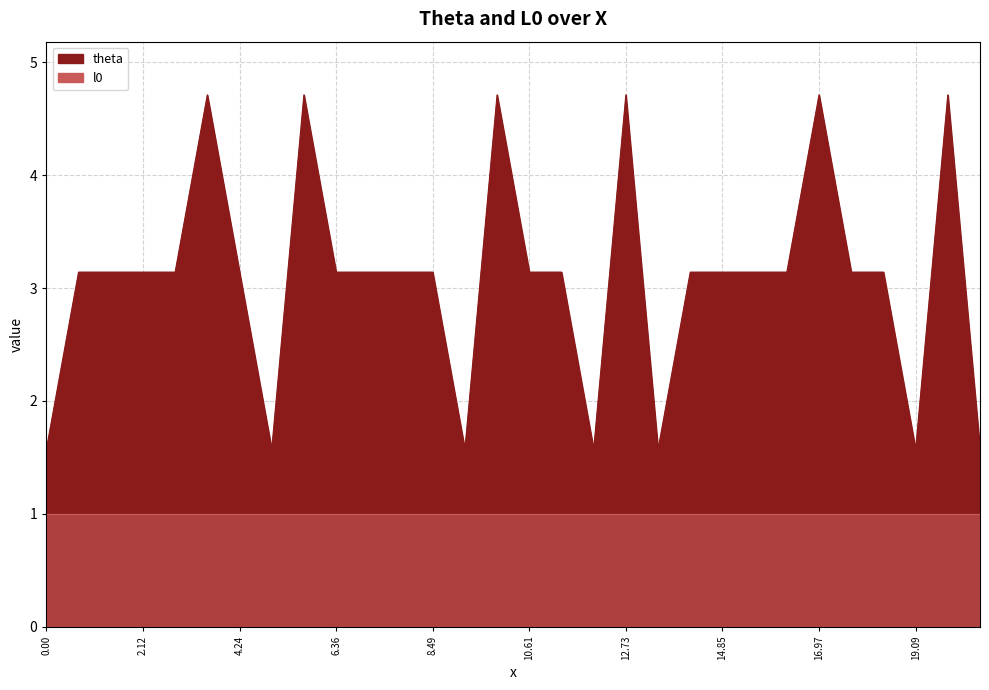

The value at 16.97 is 4.7. True or false?

True